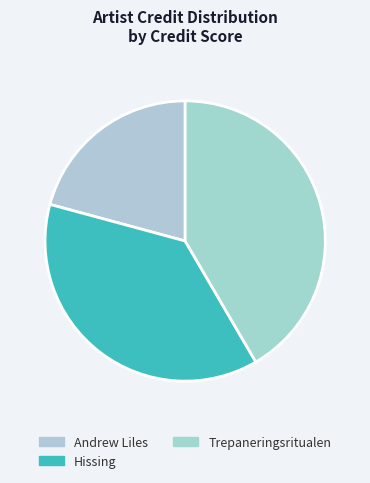

What percentage is NOT represented by Andrew Liles?

79.2%